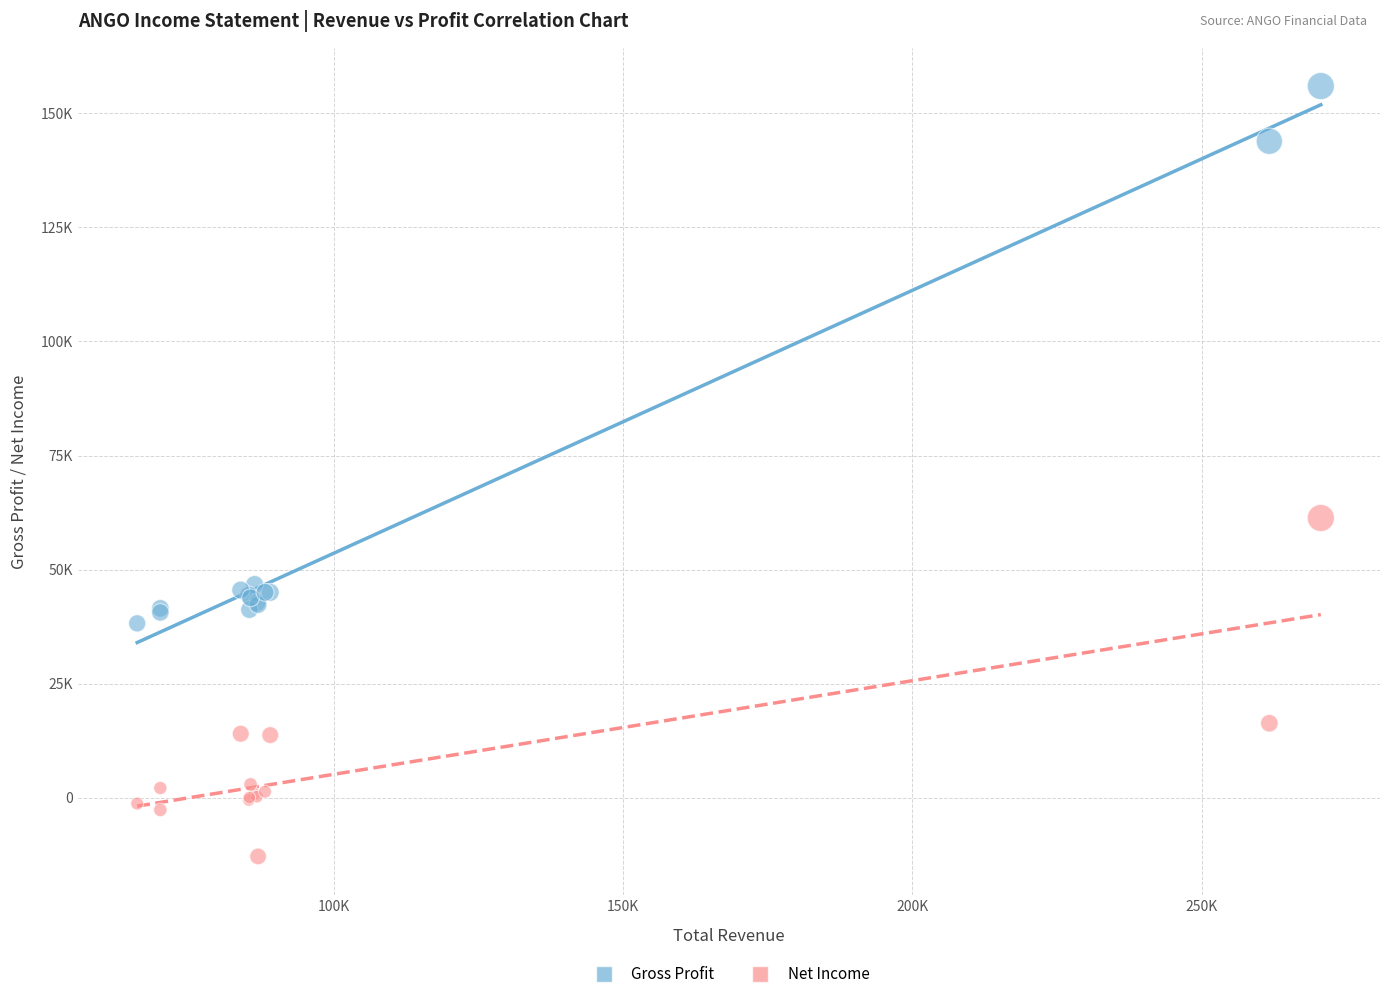

Which series has the widest spread of Y values?

Gross Profit